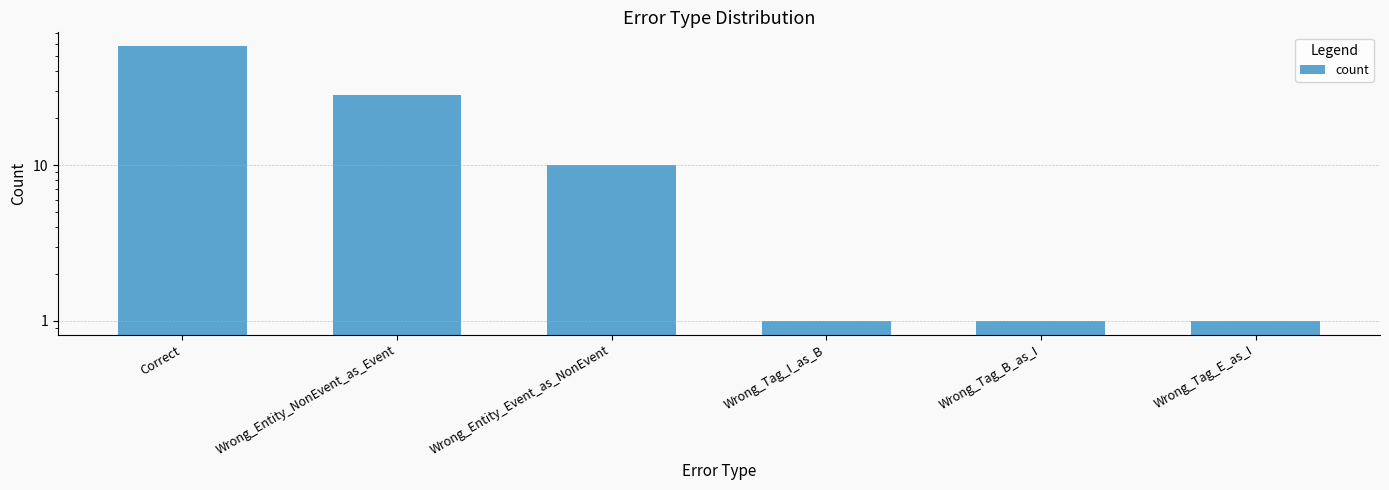

What is the sum of the values at Wrong_Tag_E_as_I and Wrong_Tag_I_as_B?

2